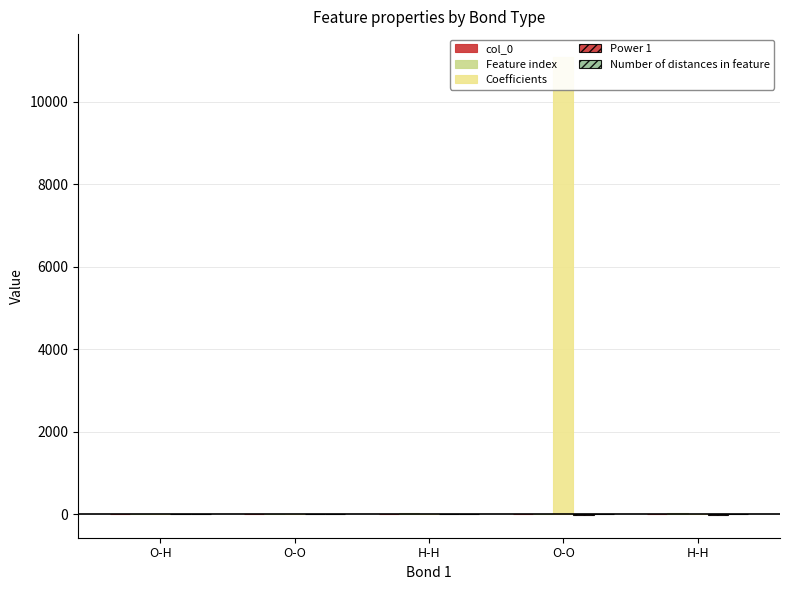

Which label corresponds to the largest value in the chart?

O-O